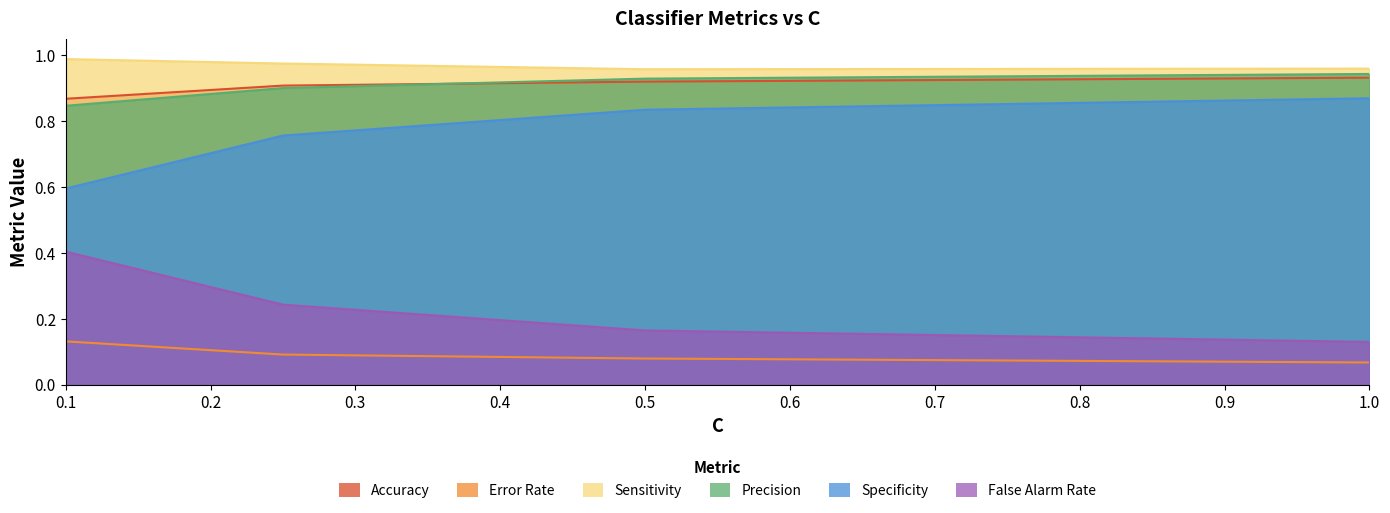

Count the Sensitivity values in the range 0 to 1.

4